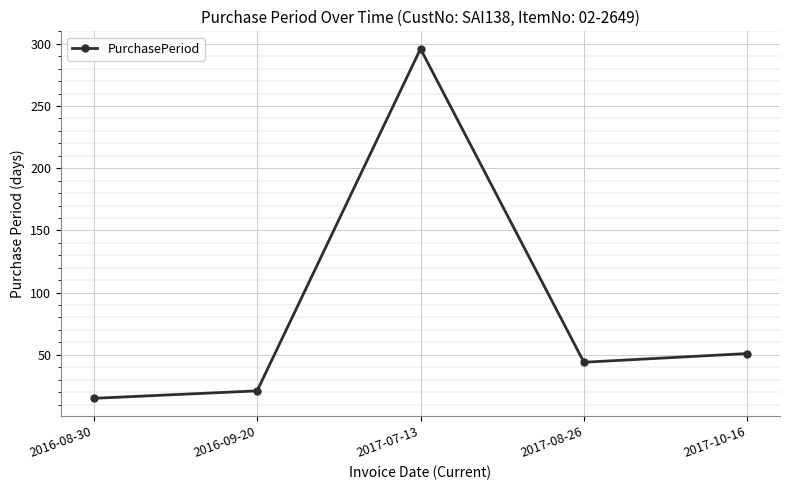

Reading left to right, extract all data points from this chart.

2016-08-30=15	2016-09-20=21	2017-07-13=296	2017-08-26=44	2017-10-16=51